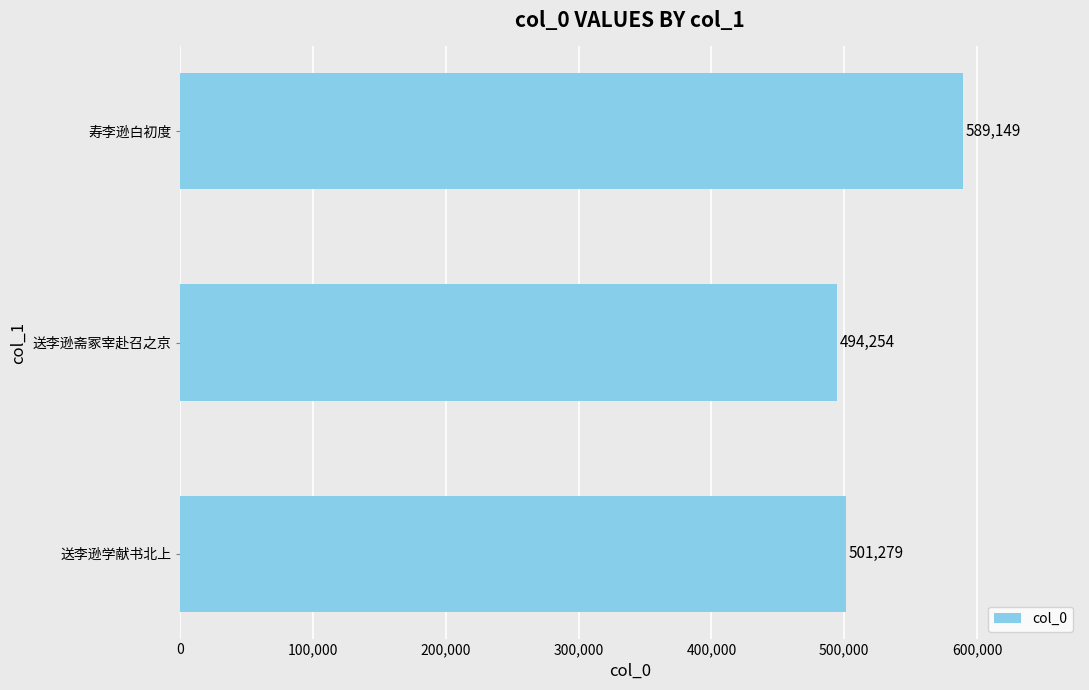

Reading bottom to top, transcribe all the data shown in this chart.

501279	494254	589149